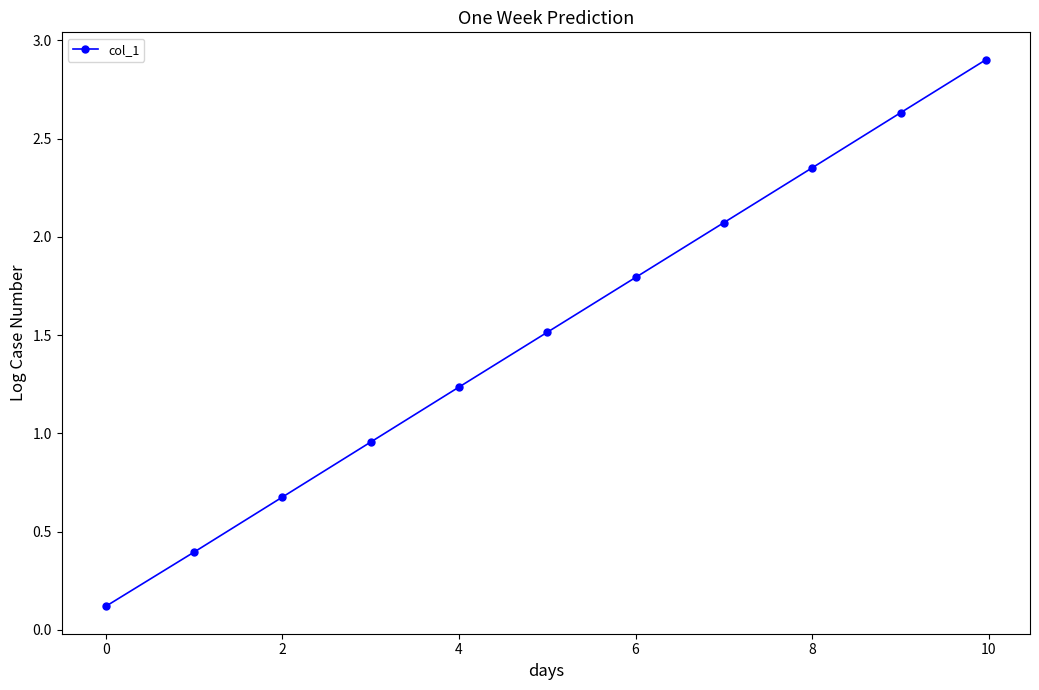

What is the difference between the second highest and second lowest values?

2.2